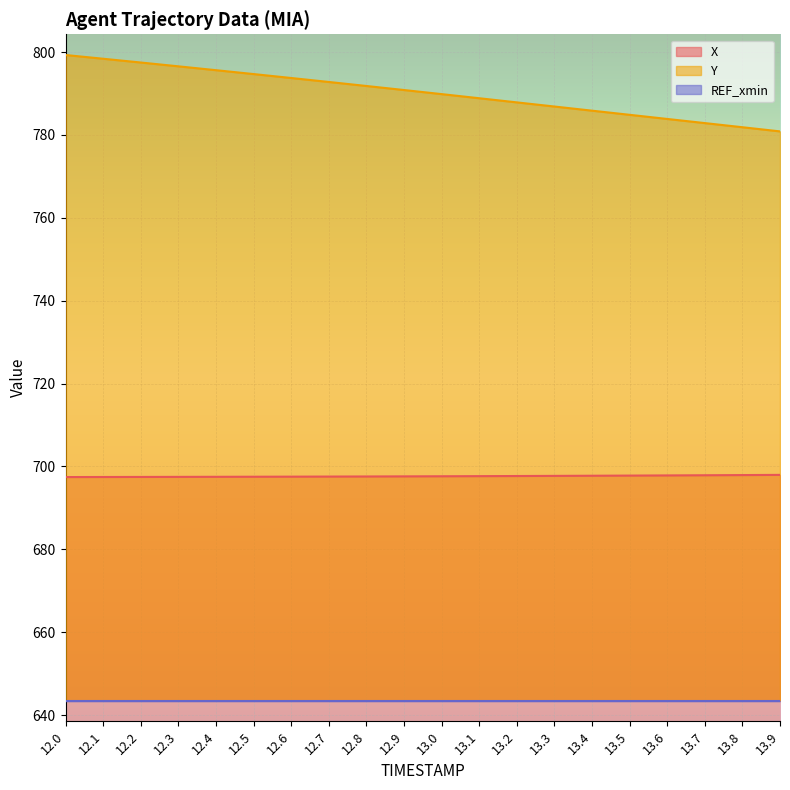

The value of Y at 13.4 is 785.9. True or false?

True